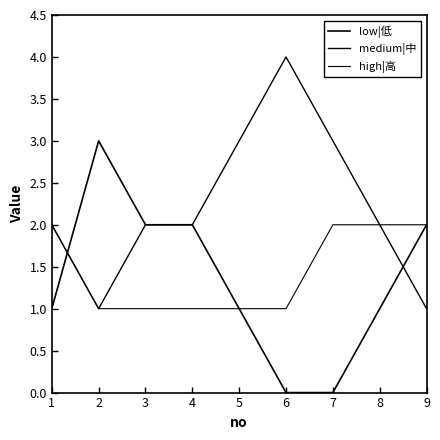

The value of medium|中 at 7 is 4. True or false?

False